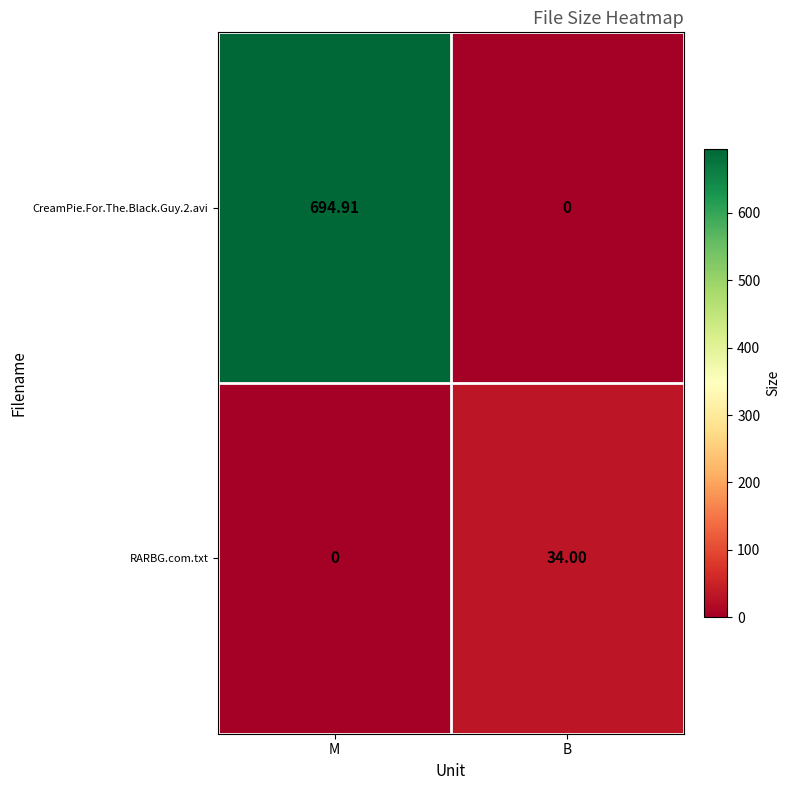

How many distinct data groups are displayed?

2